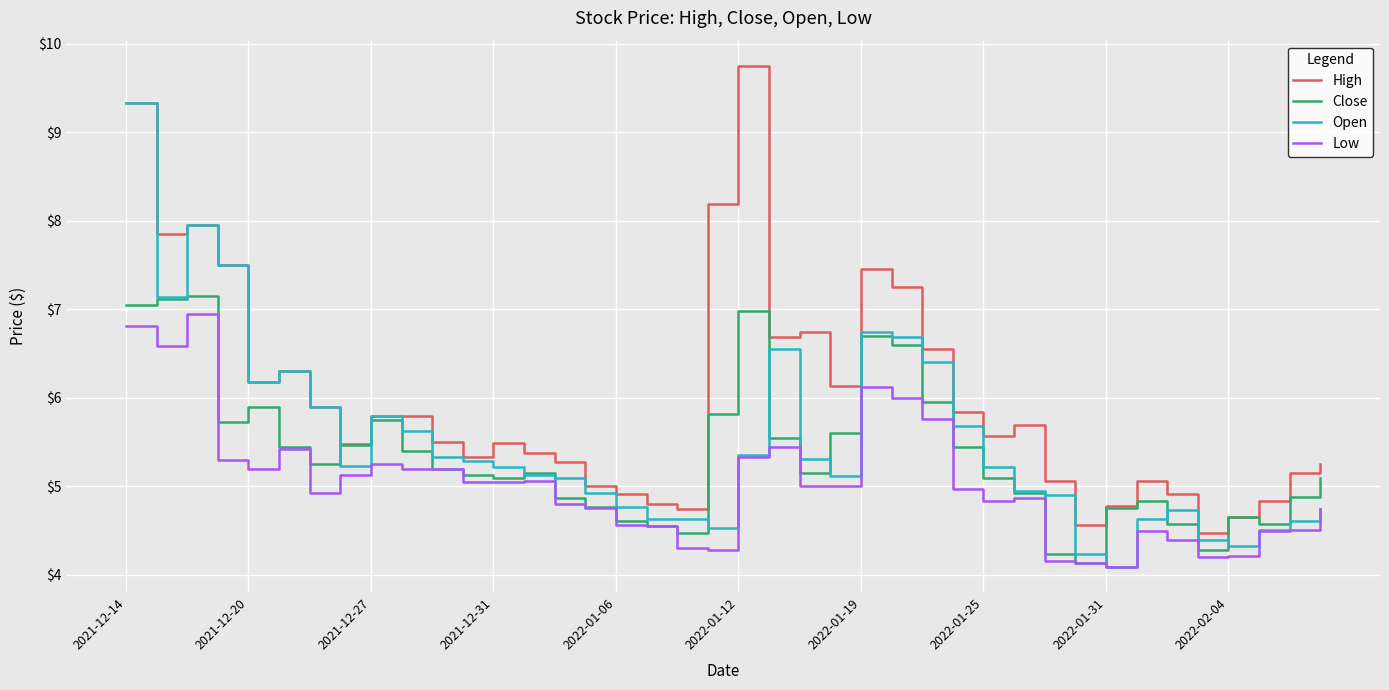

What is the maximum value shown in the chart?

9.8